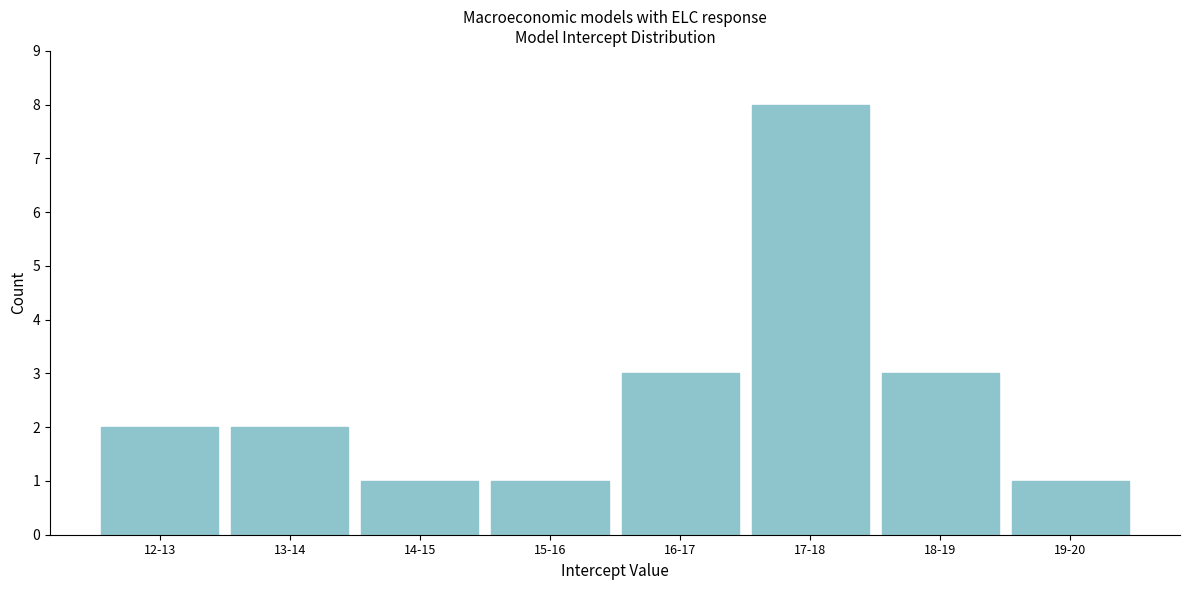

Reading left to right, transcribe all the data shown in this chart.

2	2	1	1	3	8	3	1